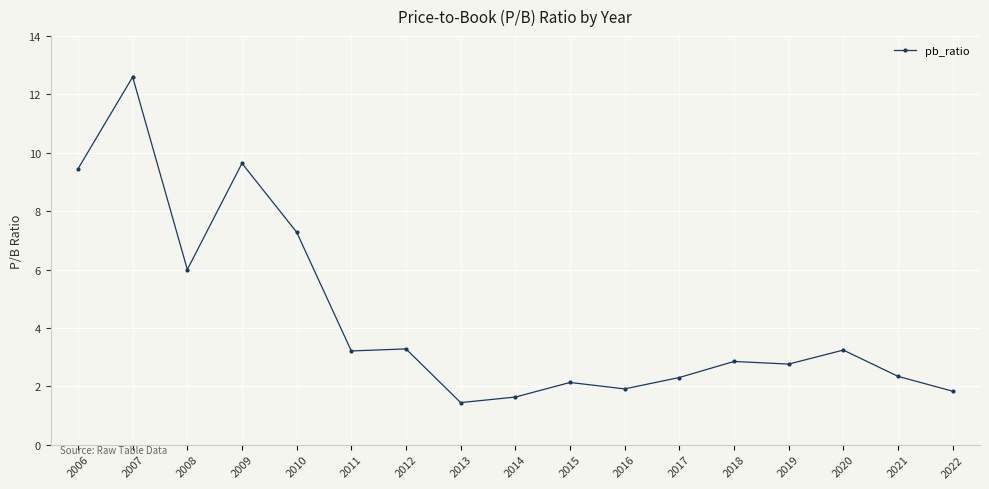

At which category does the data reach its first local peak?

2007